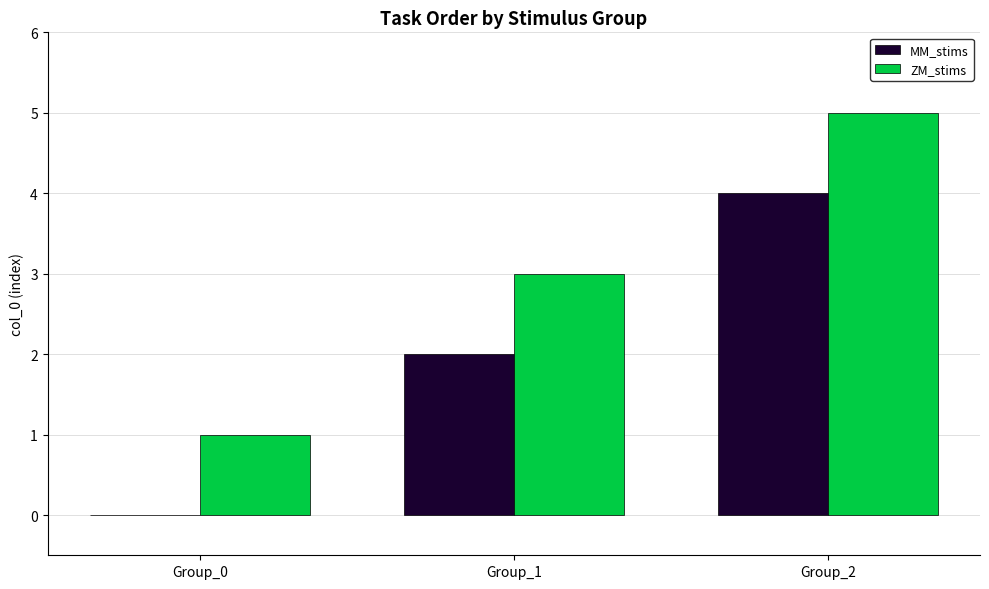

How many MM_stims values are between 0 and 4?

3